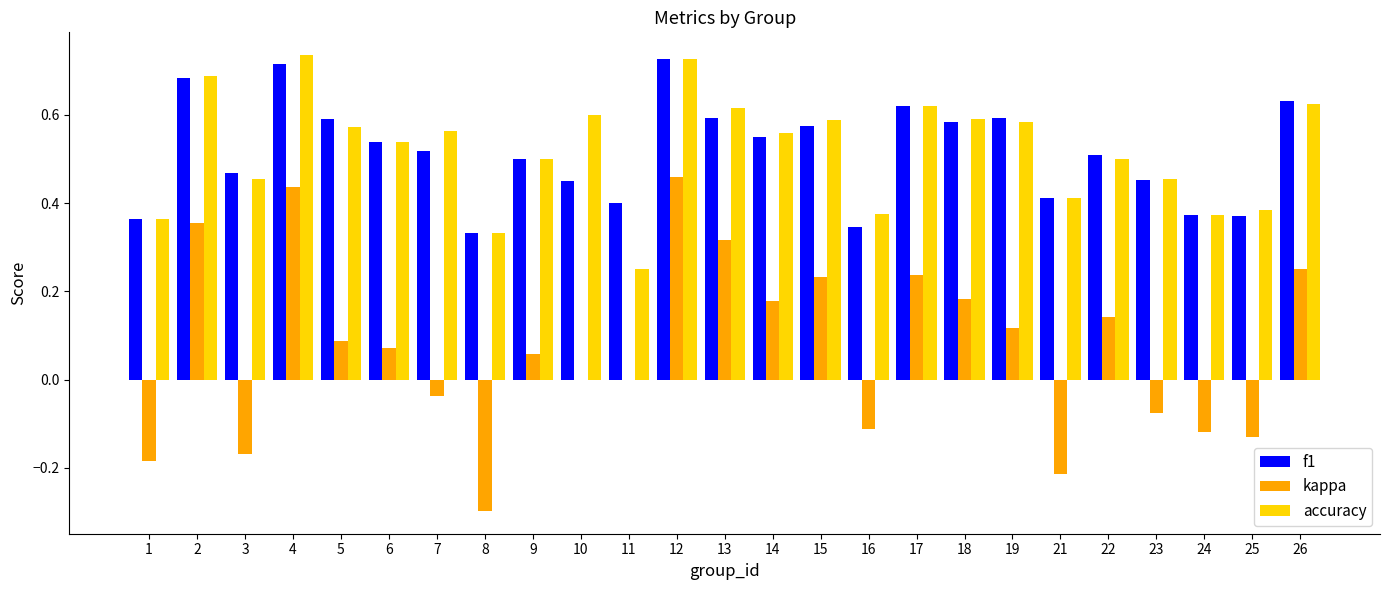

What is the total value across all series at 22?

1.2